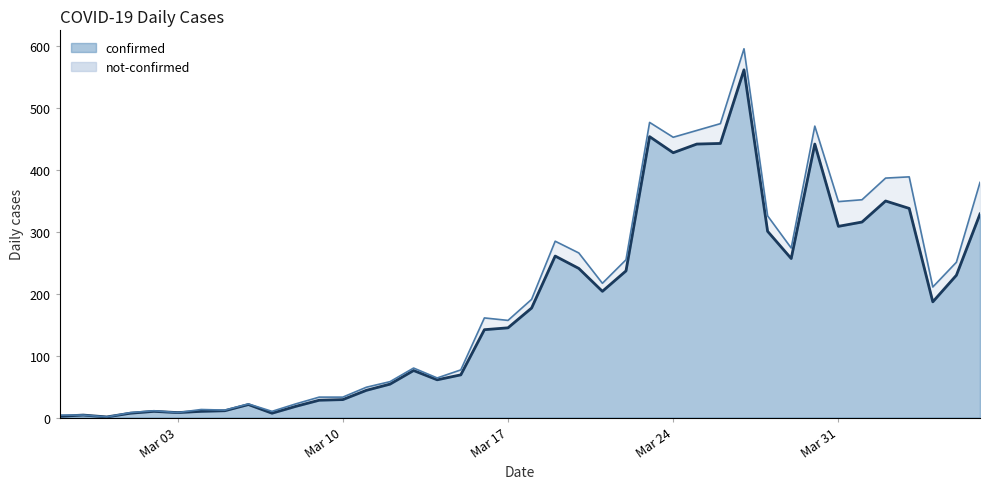

What is the change in value from 2020-03-02 to 2020-03-30?

+432